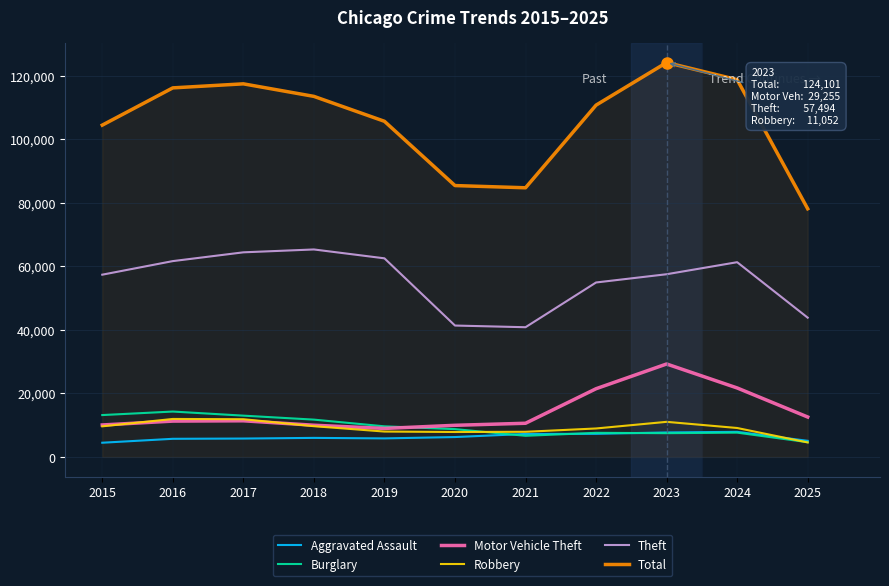

What is the spread (max minus min) of values at 2017?

111607